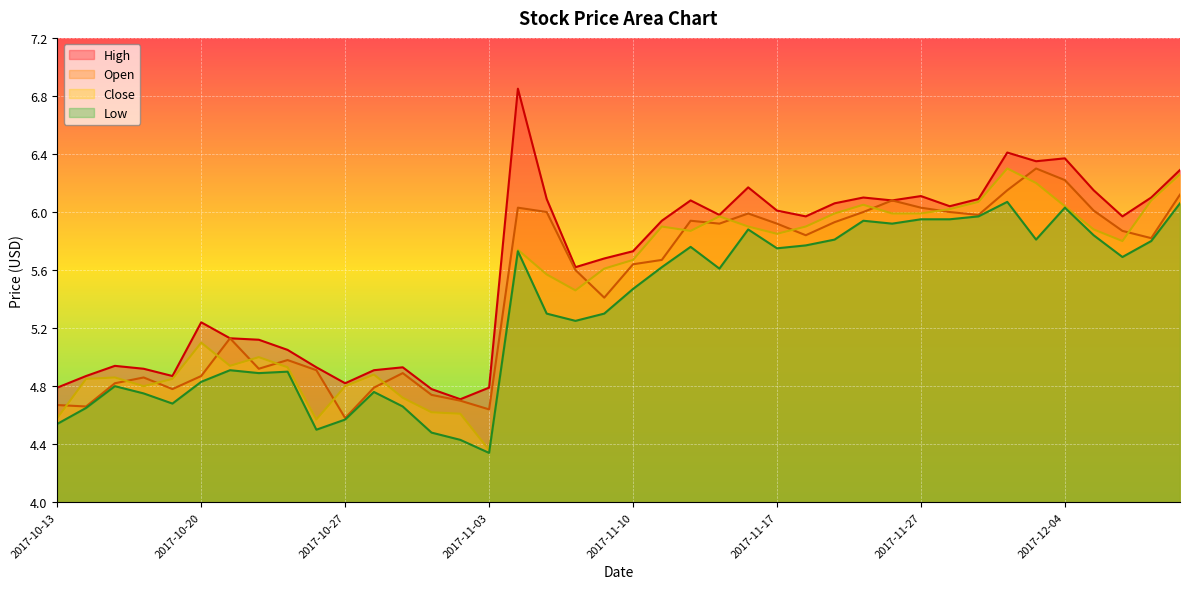

Rank the series by their maximum value, from lowest to highest.

Low, Open, Close, High